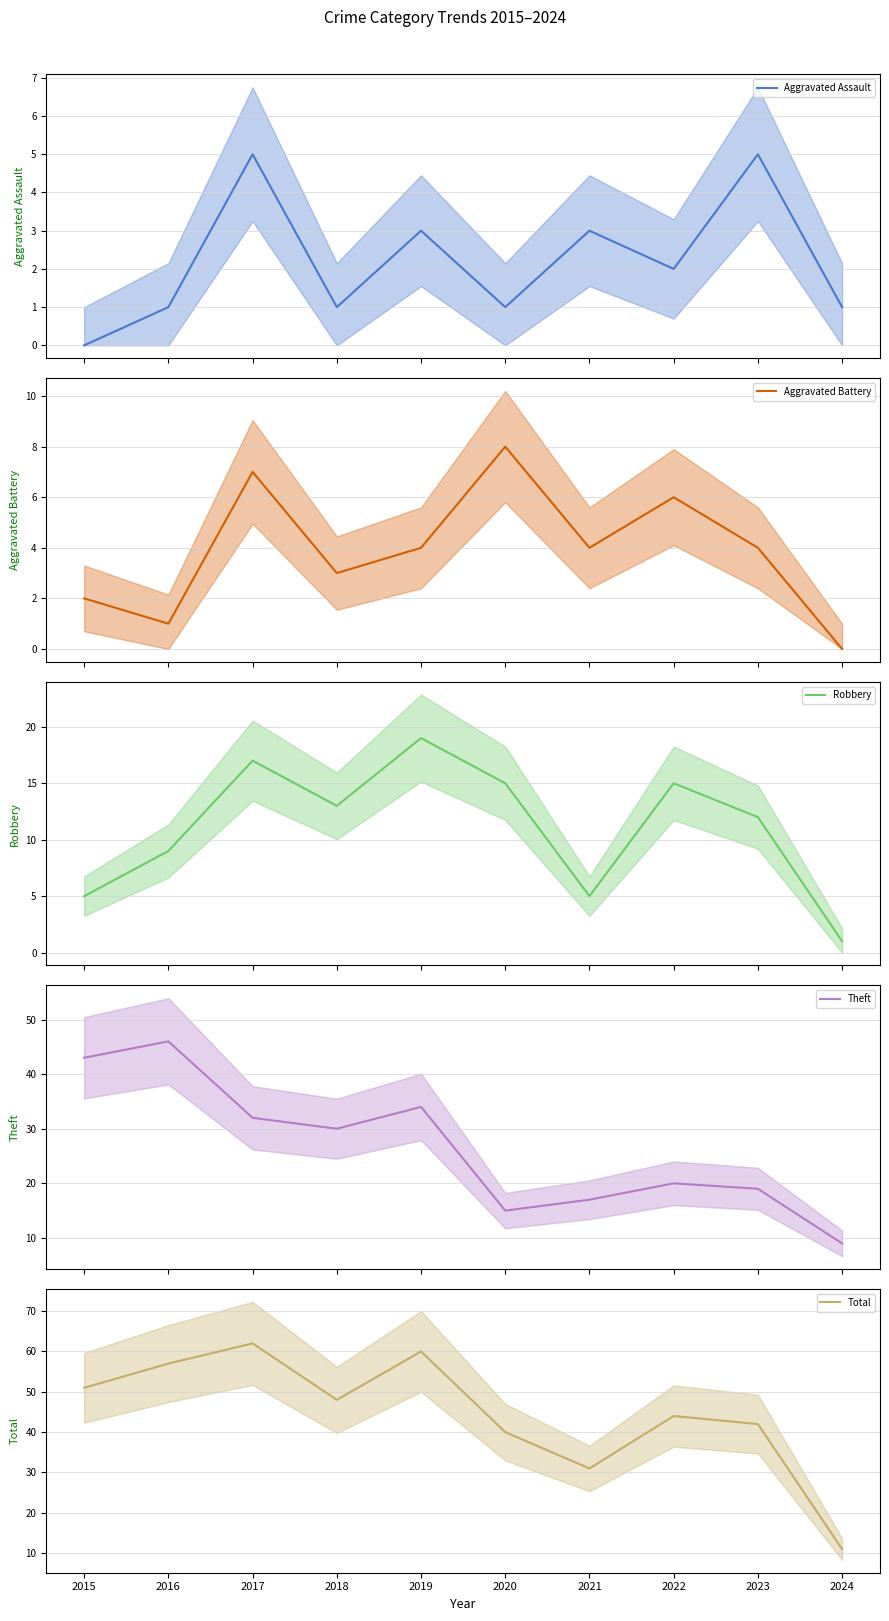

In Aggravated Assault, how many points are higher than both neighbors (excluding endpoints)?

4